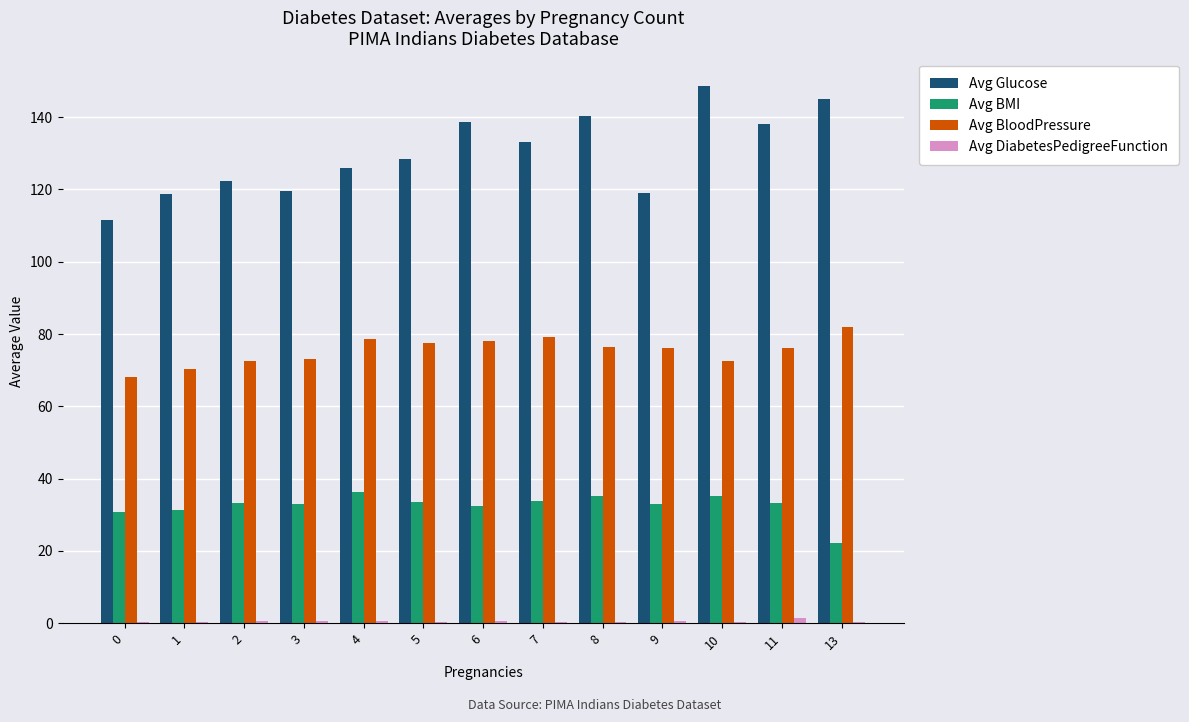

Which series has the largest total across all categories?

Avg Glucose